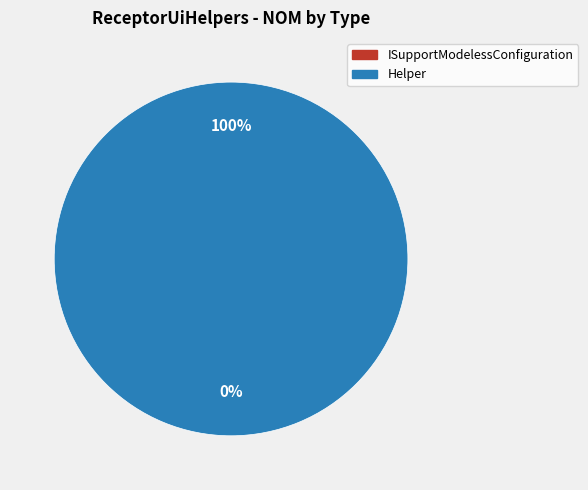

What is the change in value from ISupportModelessConfiguration to Helper?

+1